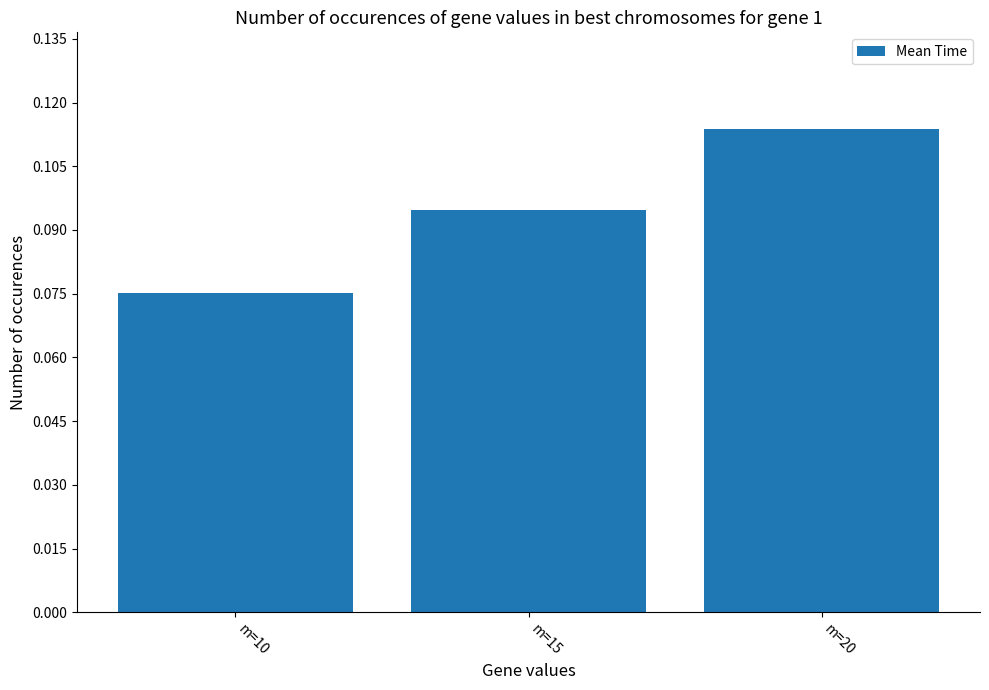

The chart shows a value of 0.0 at m=10. True or false?

False